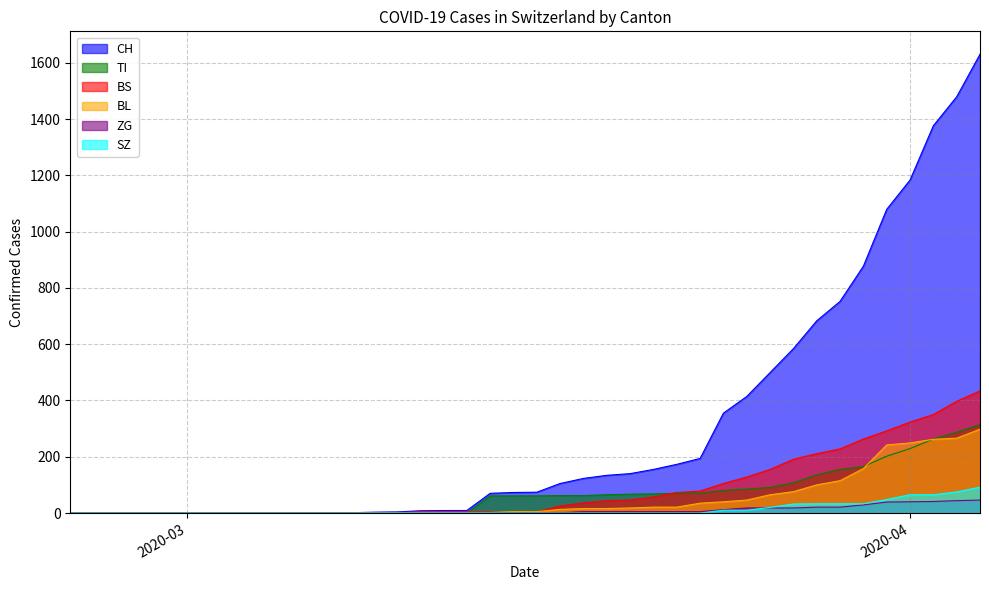

What is the difference between the maximum and minimum values in the SZ series?

92